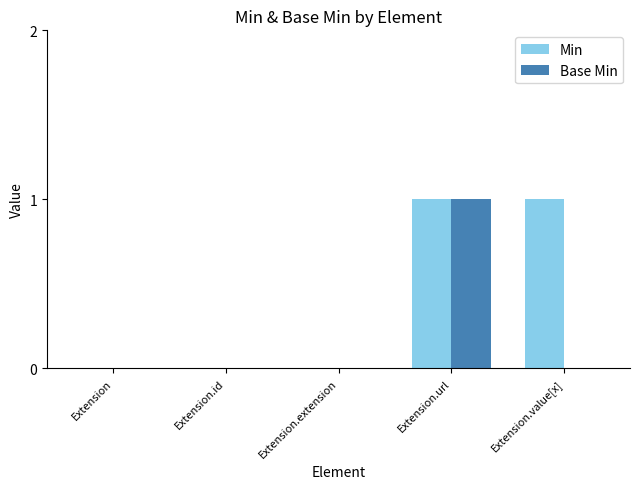

Which series changed the most between Extension.extension and Extension.value[x]?

Min